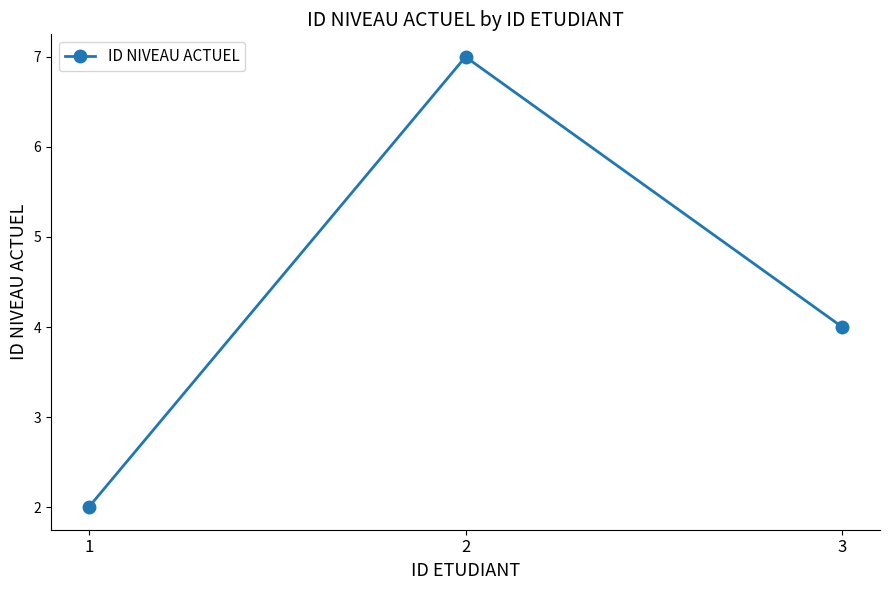

At which category does the chart reach its minimum across all series?

1